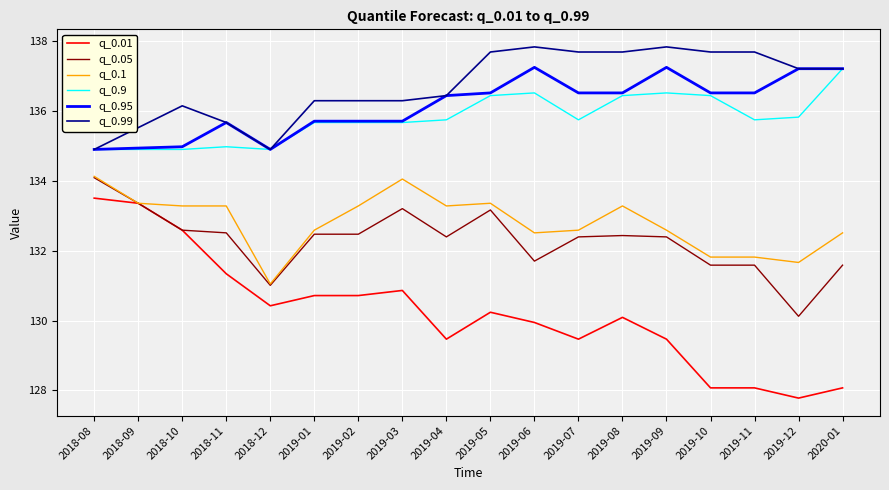

Which series has the largest total across all categories?

q_0.99